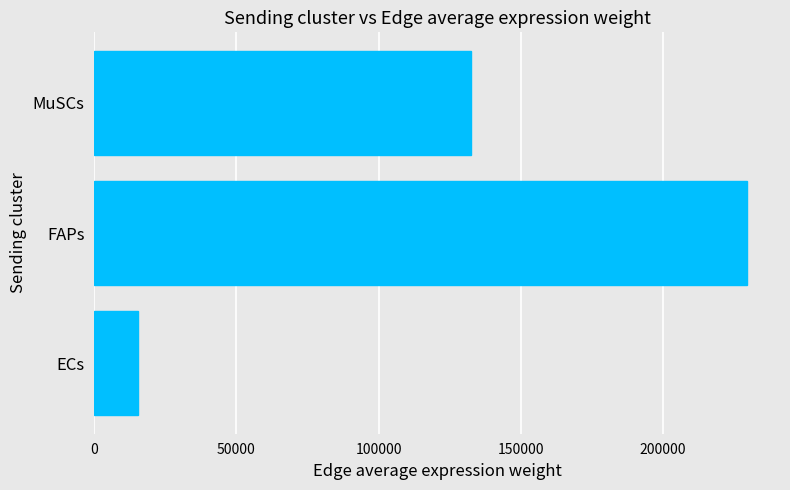

What is the ratio of the value at MuSCs to the value at ECs?

8.5